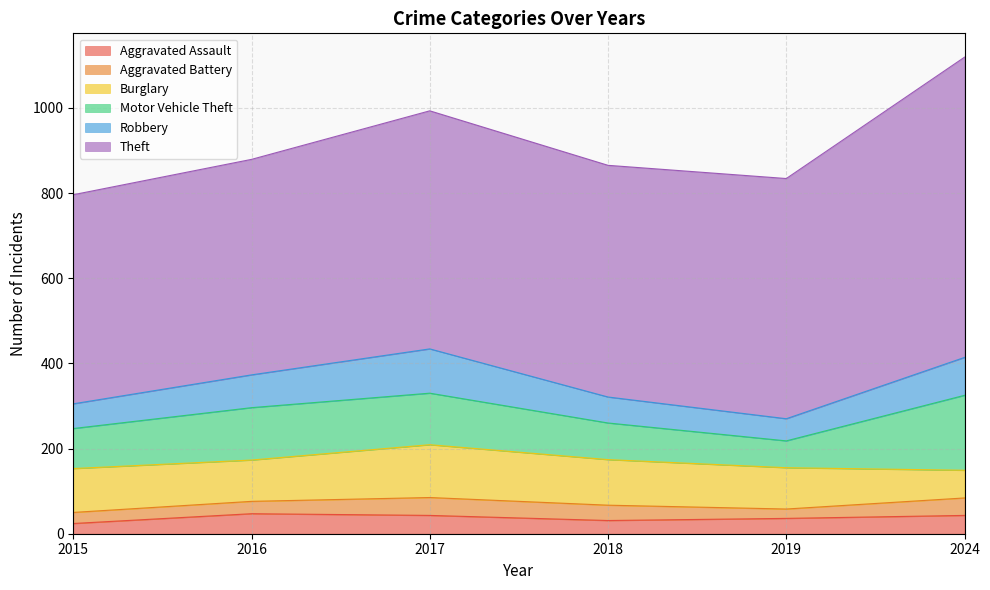

What is the value of the Aggravated Assault point at the 1st from the left?

24